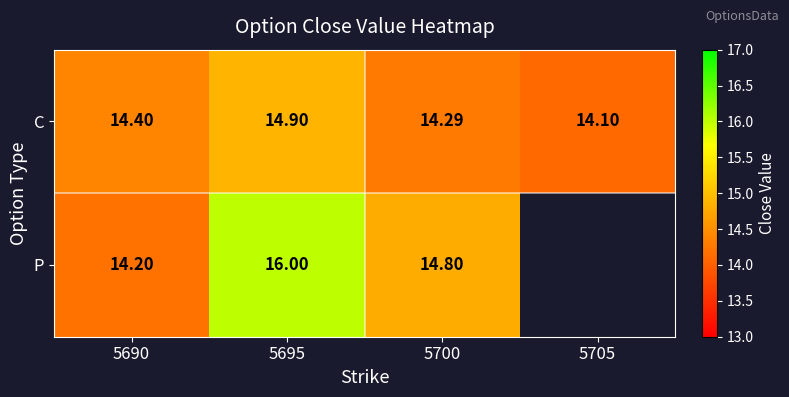

What is the greatest value displayed?

16.0